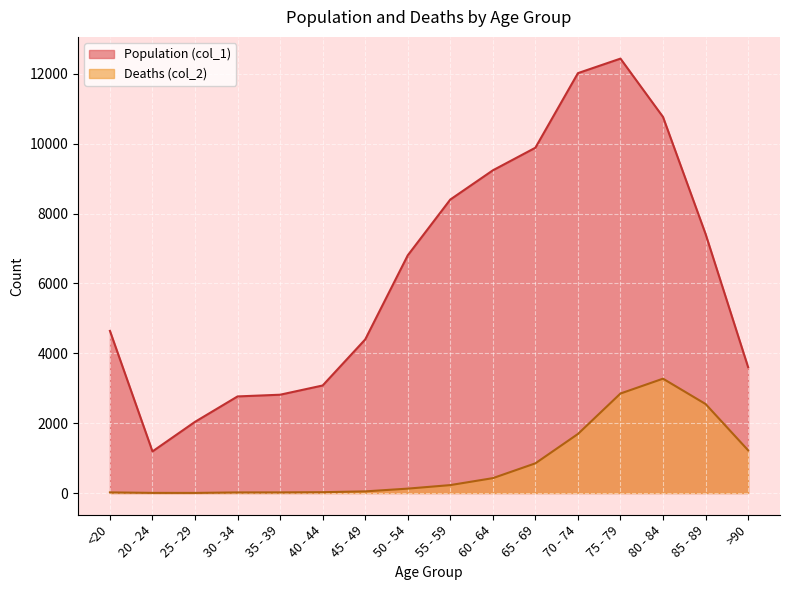

Where is the first local maximum for Deaths (col_2)?

80 - 84